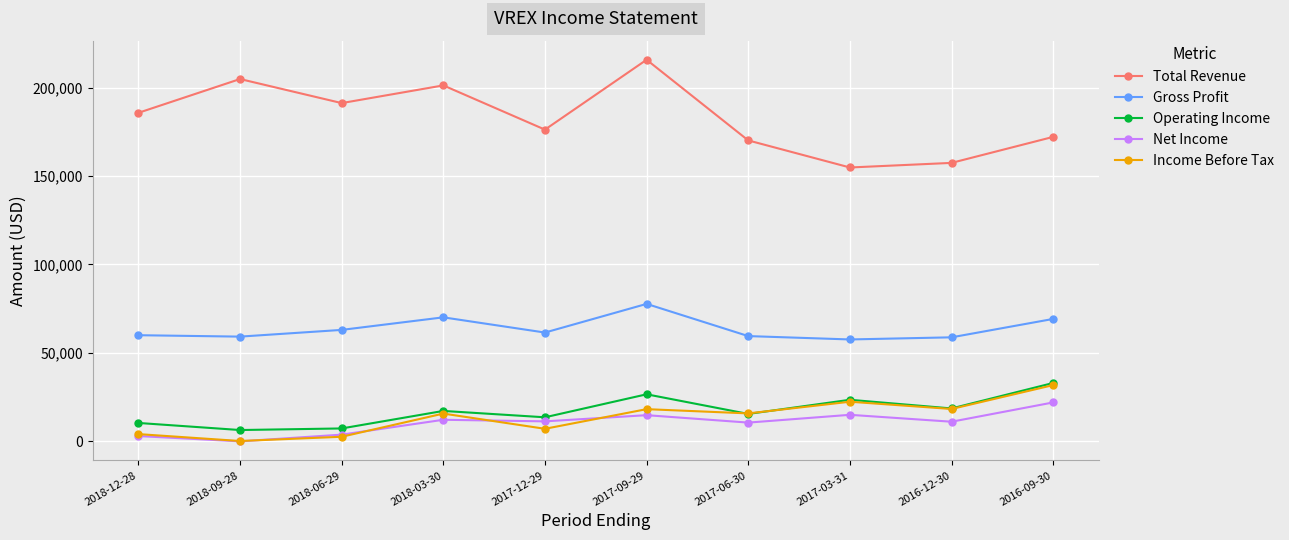

True or false: Income Before Tax has a value of 15700 at 2018-03-30.

True